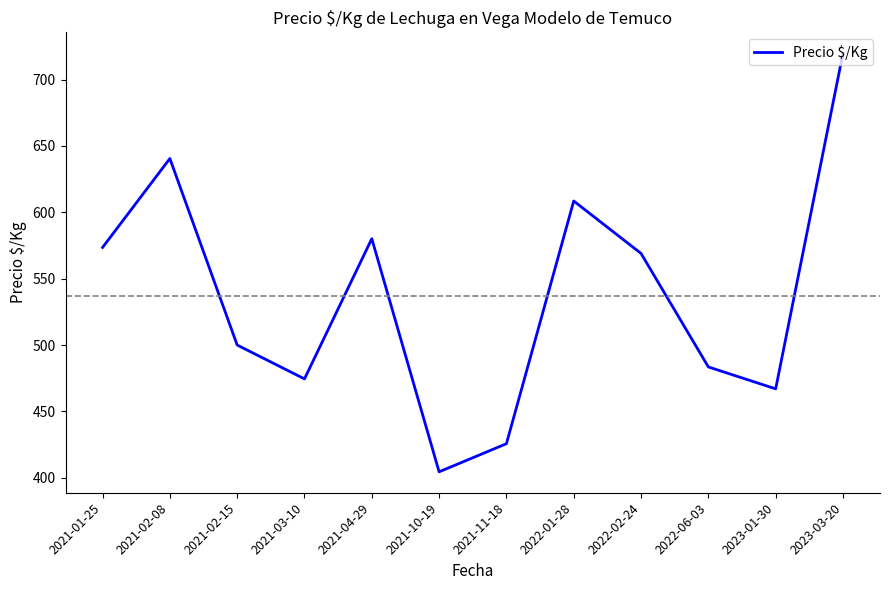

What is the sum of all values?

6446.6